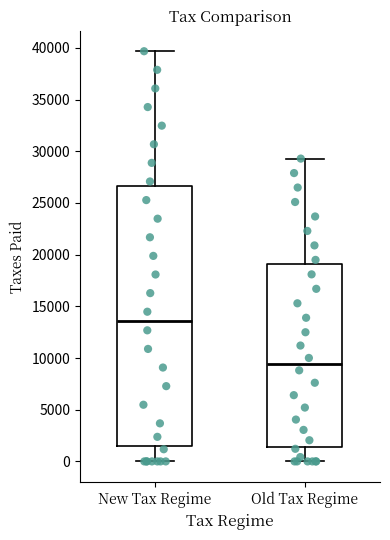

Reading left to right, read every box against the y-axis: the position of its median line, the range the box covers, and the ends of its whiskers. The values are not printed on the chart, so give them approximately, as read against the axis.

New Tax Regime: median 13500, box 1500 to 26500, whiskers 0 to 39500
Old Tax Regime: median 9500, box 1500 to 19000, whiskers 0 to 29500